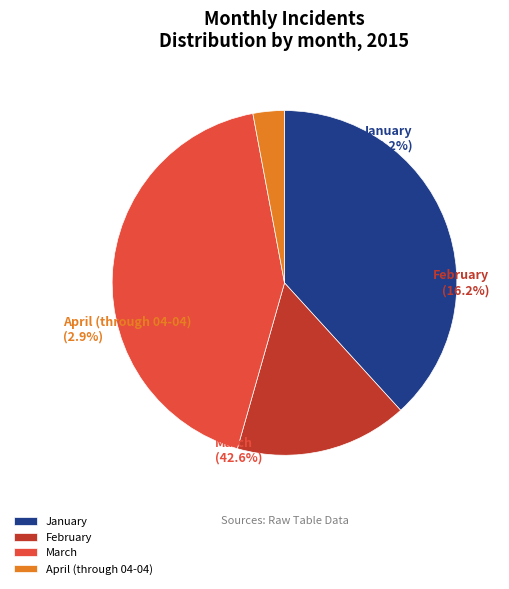

What percentage is the February slice, to the nearest percent?

16%